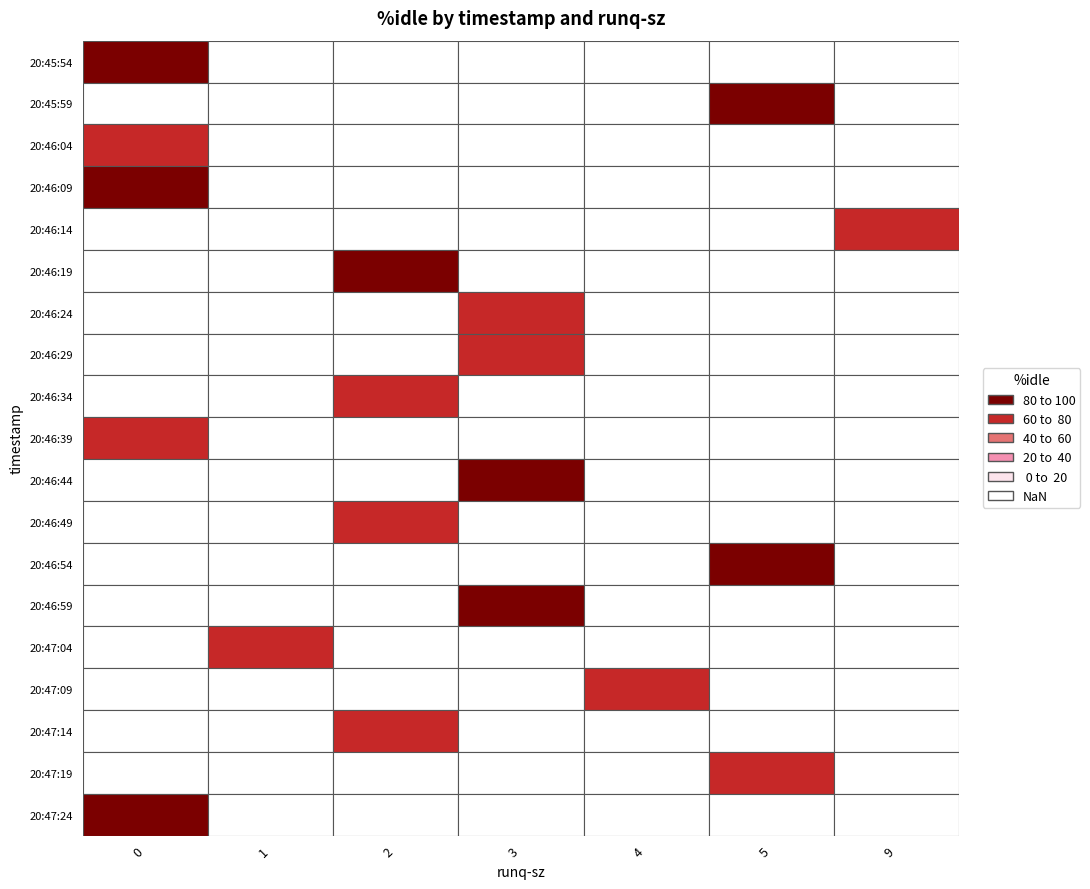

True or false: idle has a value of 76.6 at 4.

True